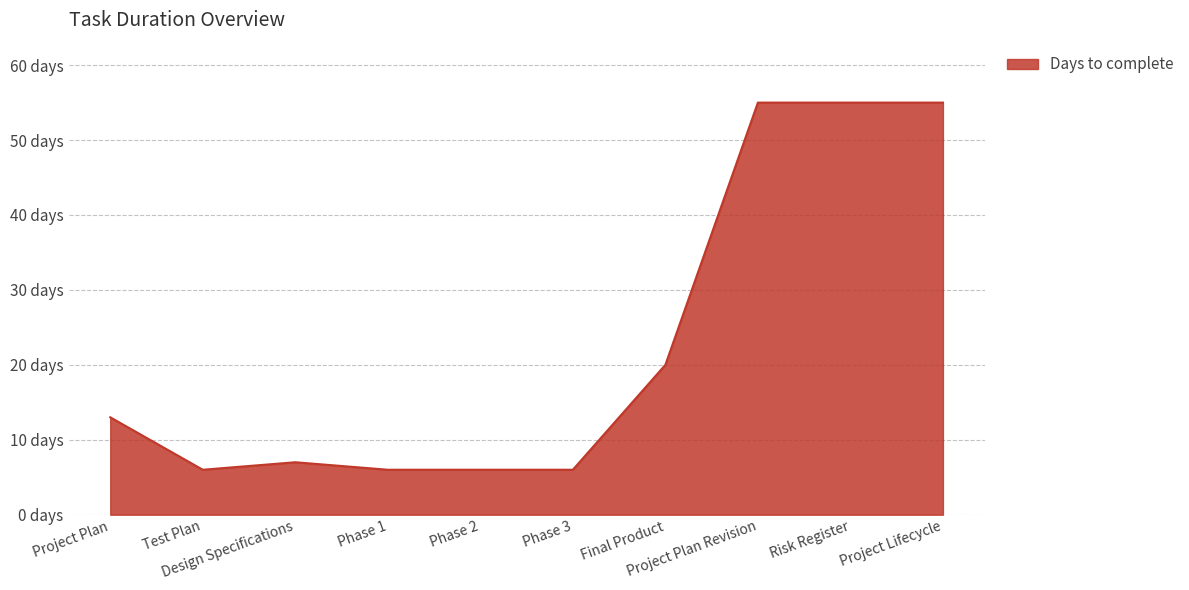

Is this an area chart (filled region under the line)?

Yes